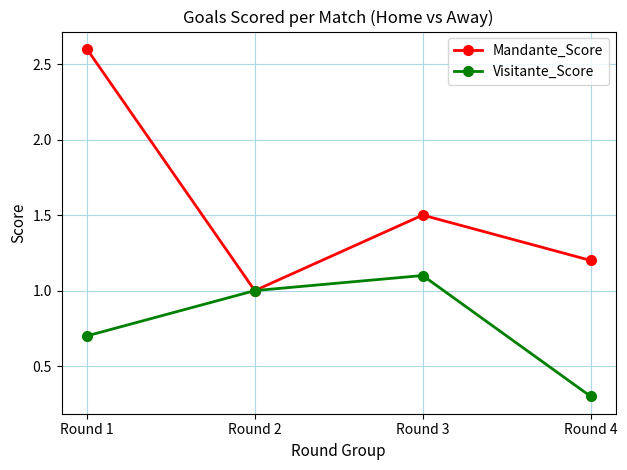

What is the sum of the Mandante_Score values at Round 2 and Round 3?

2.5